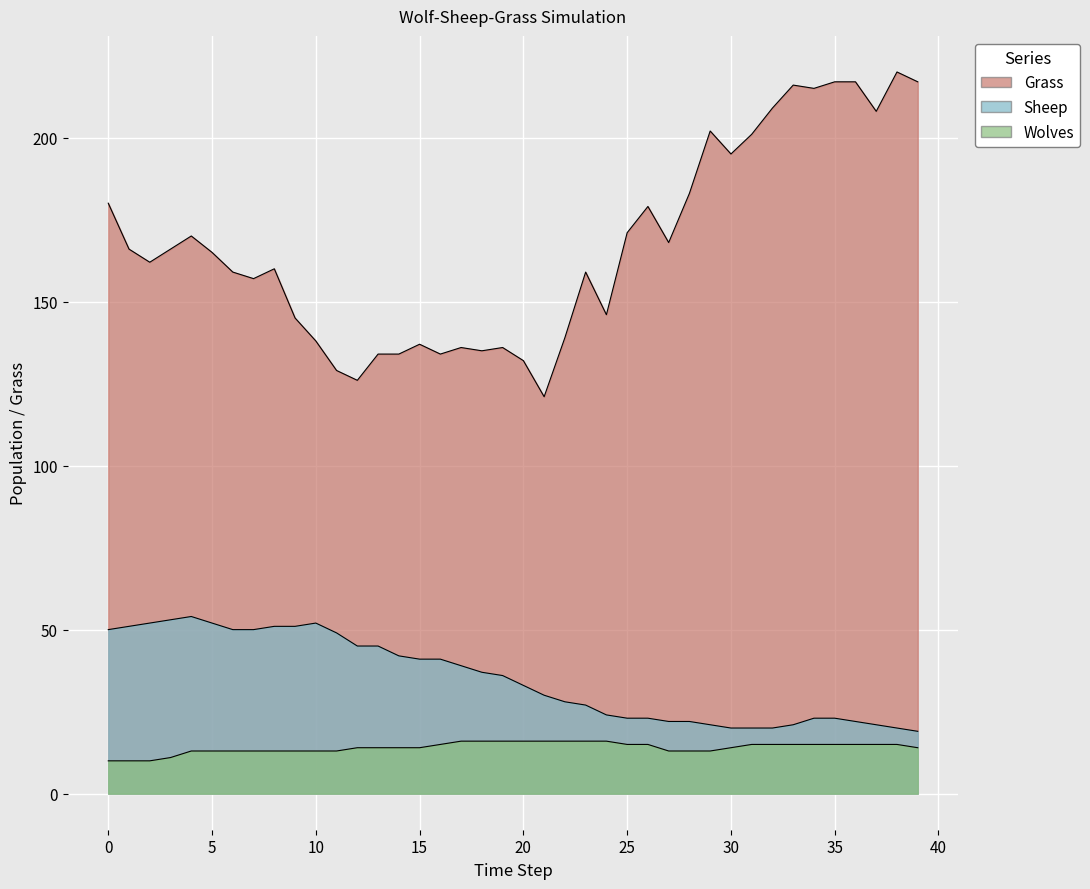

How many lines are shown in the chart?

3